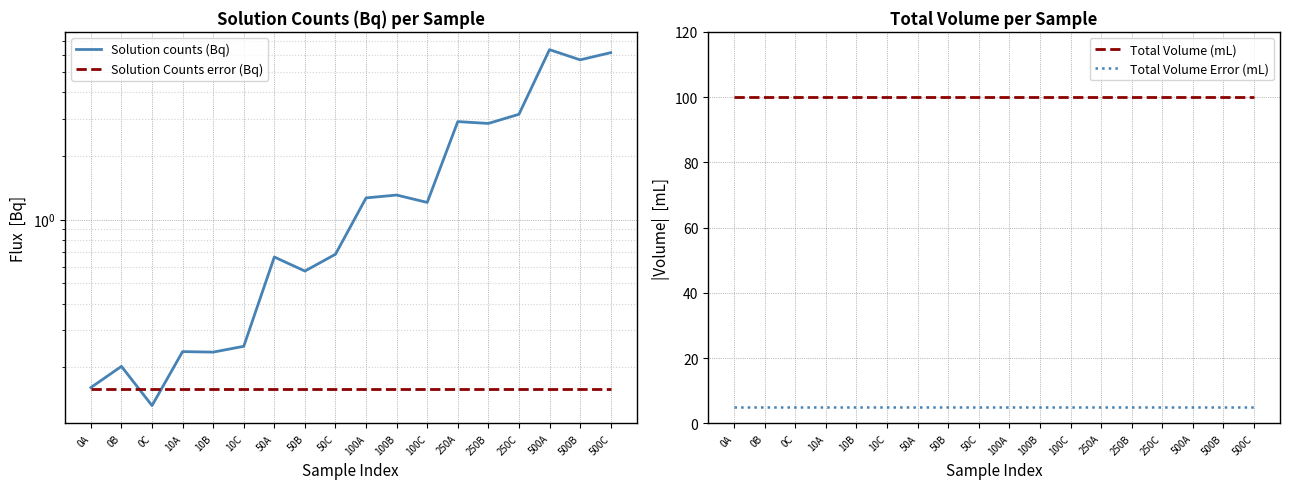

What is the label of the 12th point from the left?

100C